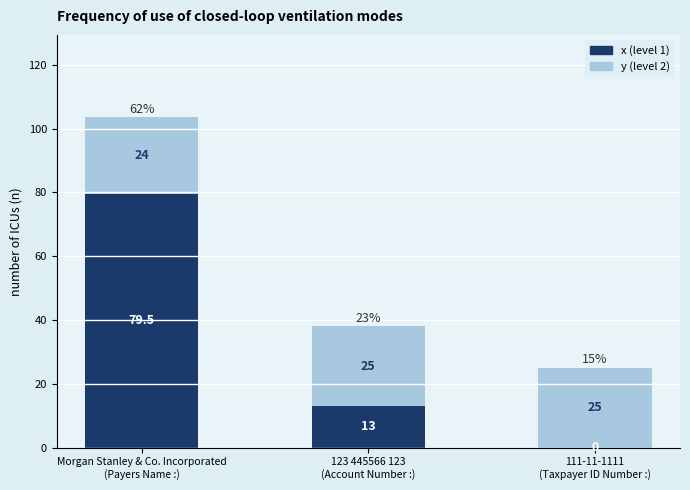

What is the total value across all series at Morgan Stanley & Co. Incorporated
(Payers Name :)?

103.5